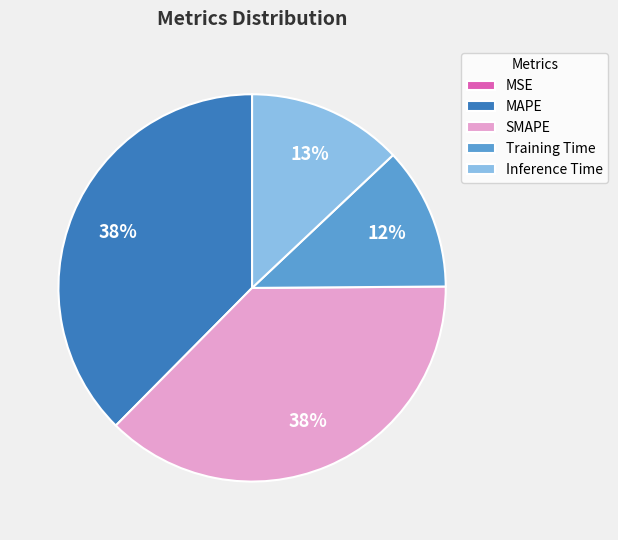

Is it true that MAPE is 38% of the pie?

True